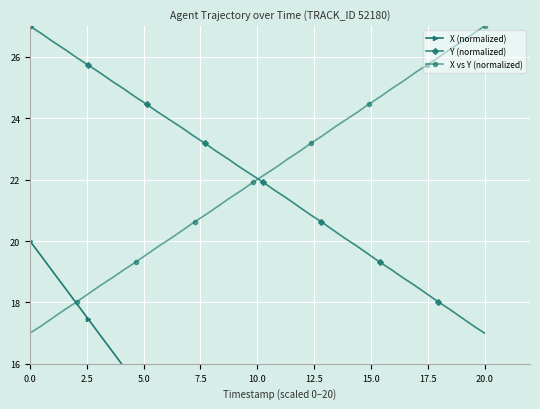

At which label does X vs Y (normalized) reach its peak?

20.0